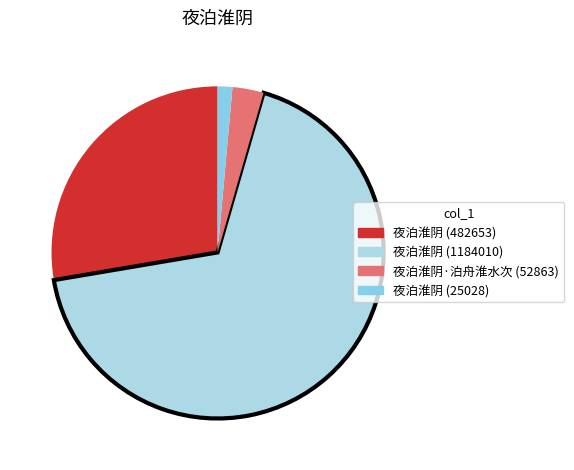

Does 夜泊淮阴 (1184010) represent more than half of the total?

Yes